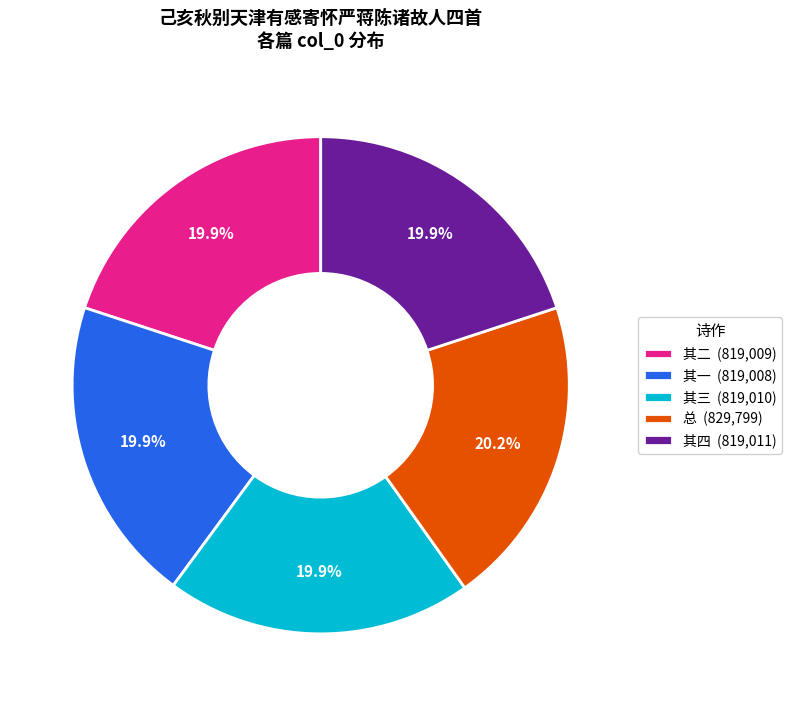

Does 其一 (819,008) account for over 50% of the chart?

No